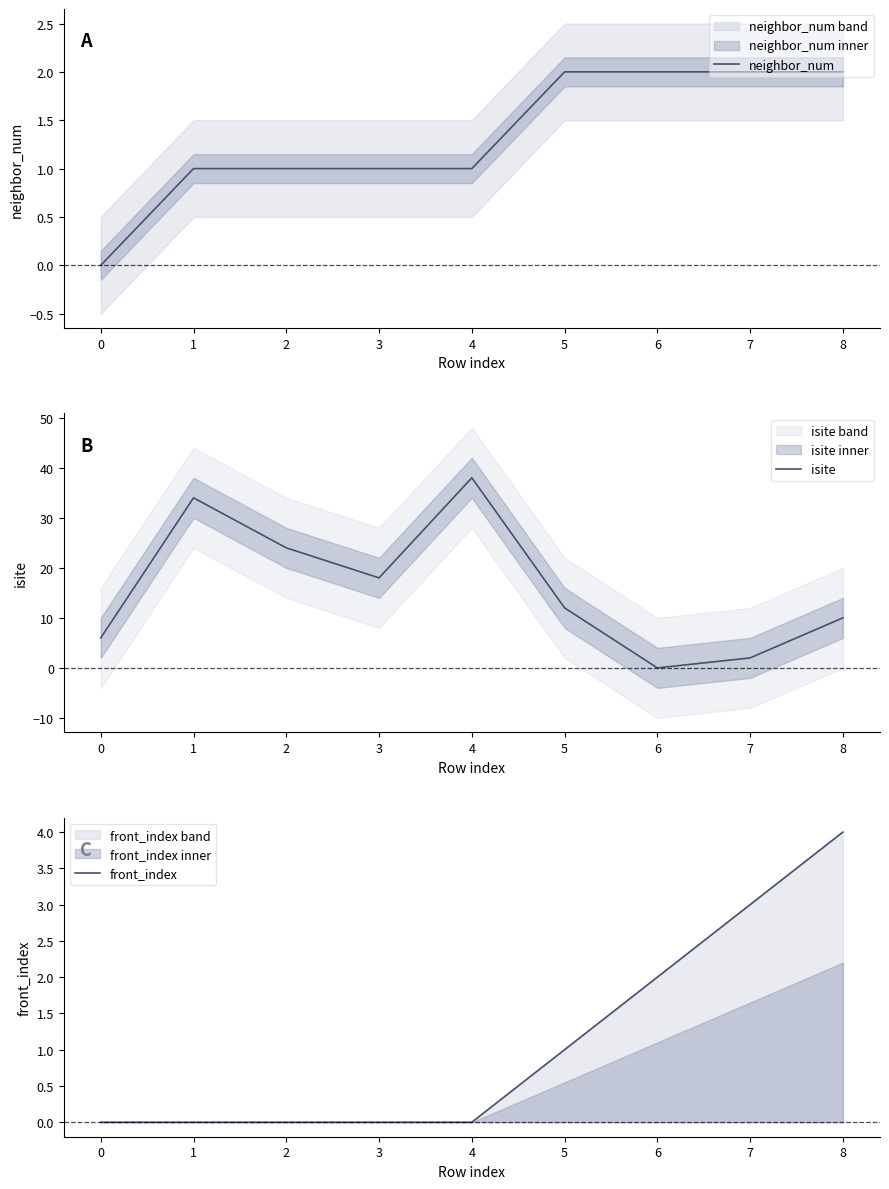

What is the difference between the maximum and second lowest values in the neighbor_num series?

1